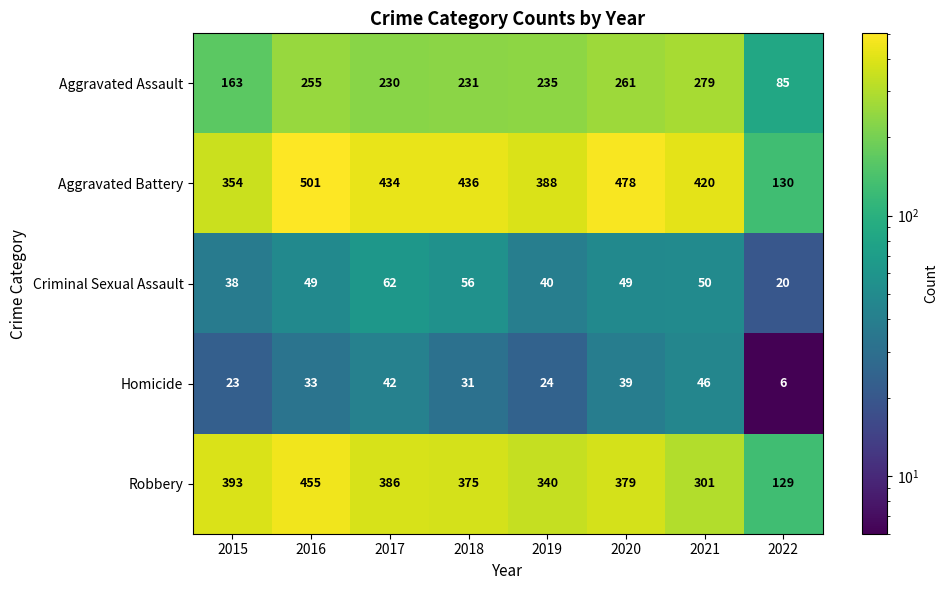

Read the Aggravated Assault value at 2021.

279